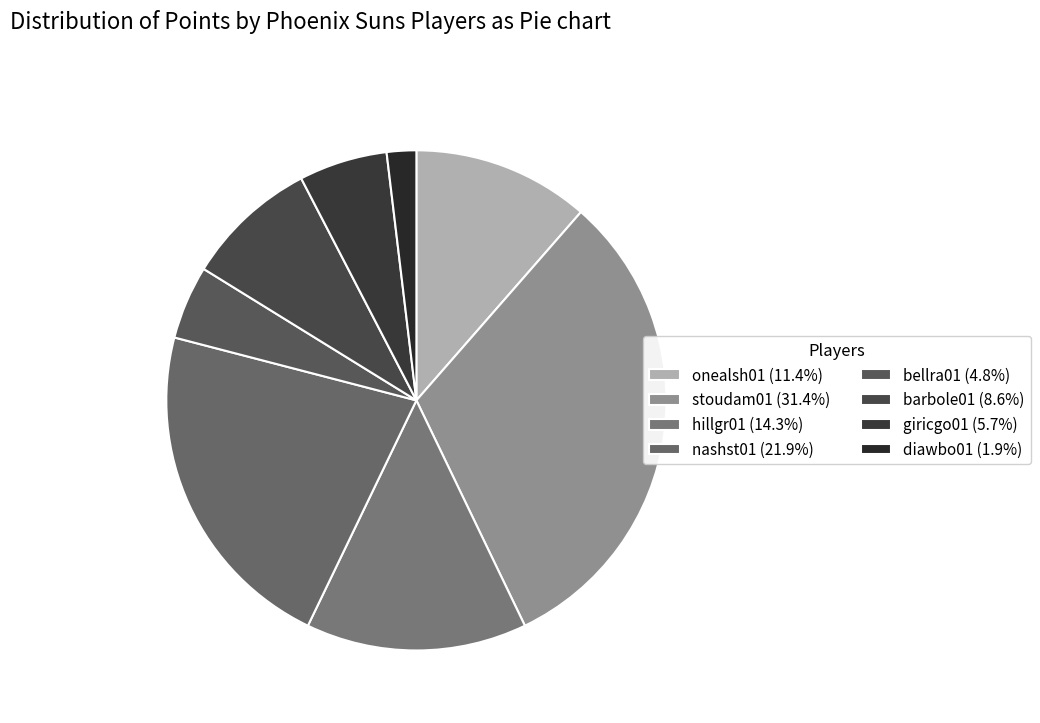

Is there a majority slice in this chart?

No